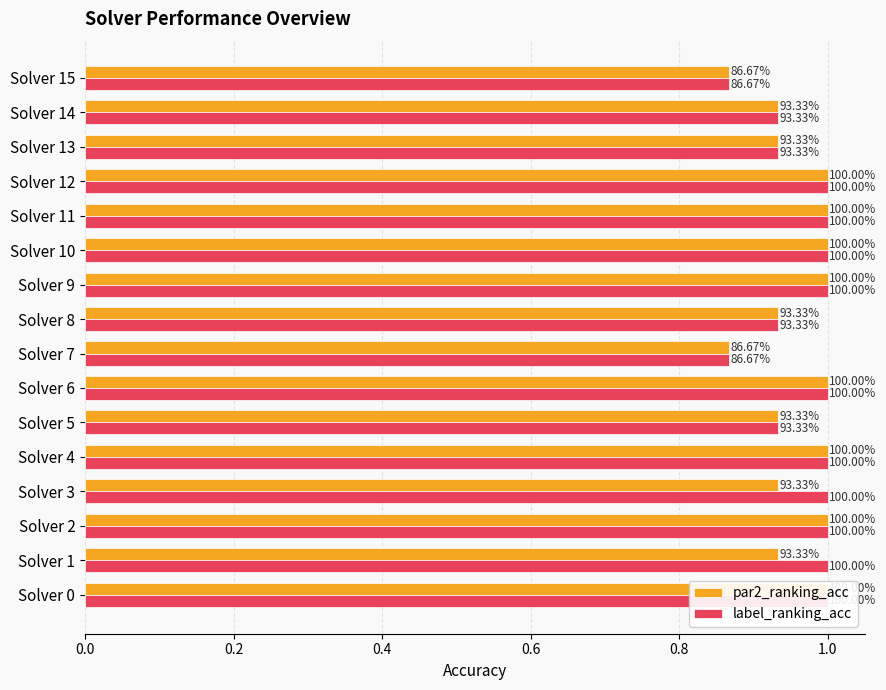

Is it true that par2_ranking_acc equals 1.0 at Solver 11?

True